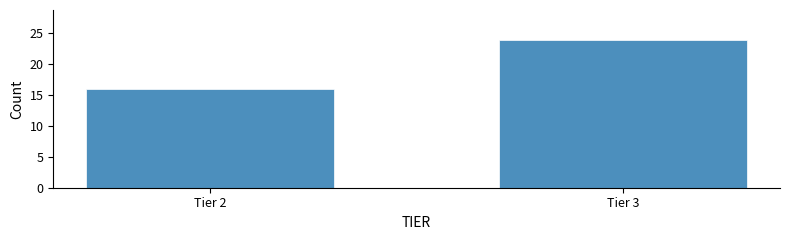

Reading left to right, extract all data points from this chart.

Tier 2=16	Tier 3=24